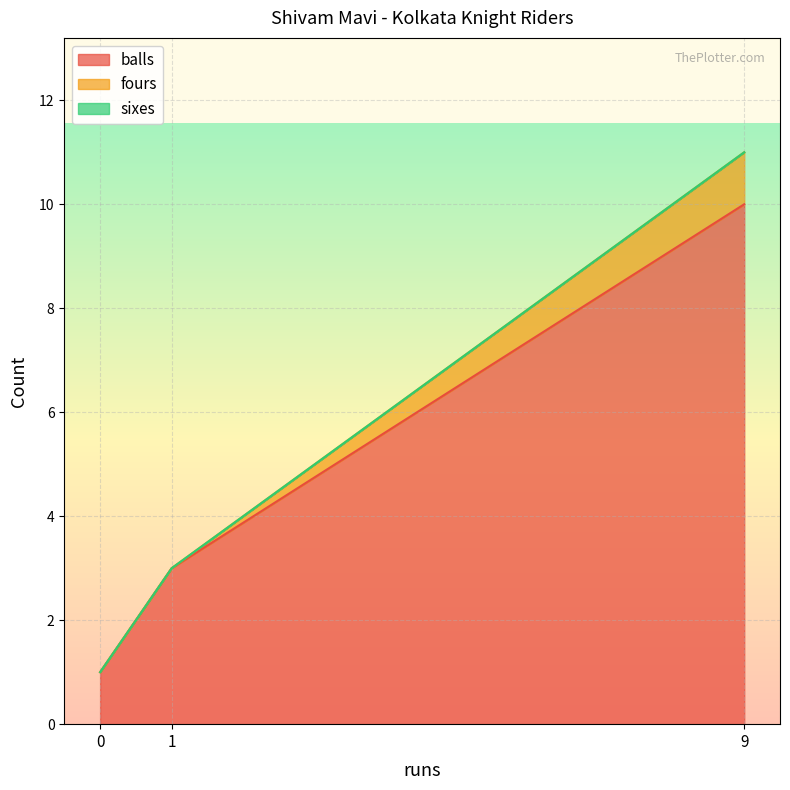

Between 1 and 9, which series saw the biggest shift?

fours